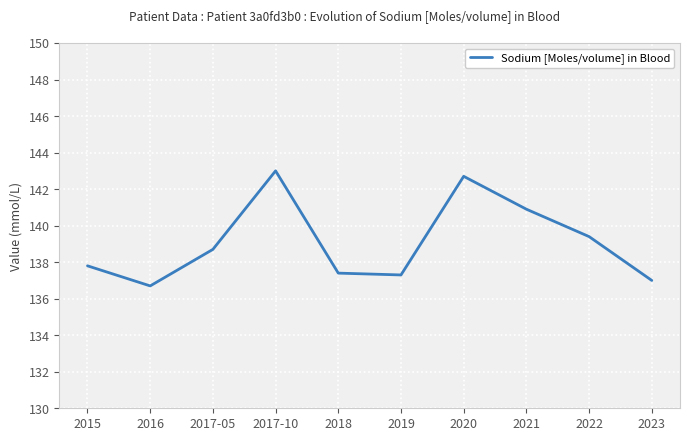

Reading left to right, what are all the values shown in this chart?

2015=137.8	2016=136.7	2017-05=138.7	2017-10=143.0	2018=137.4	2019=137.3	2020=142.7	2021=140.9	2022=139.4	2023=137.0